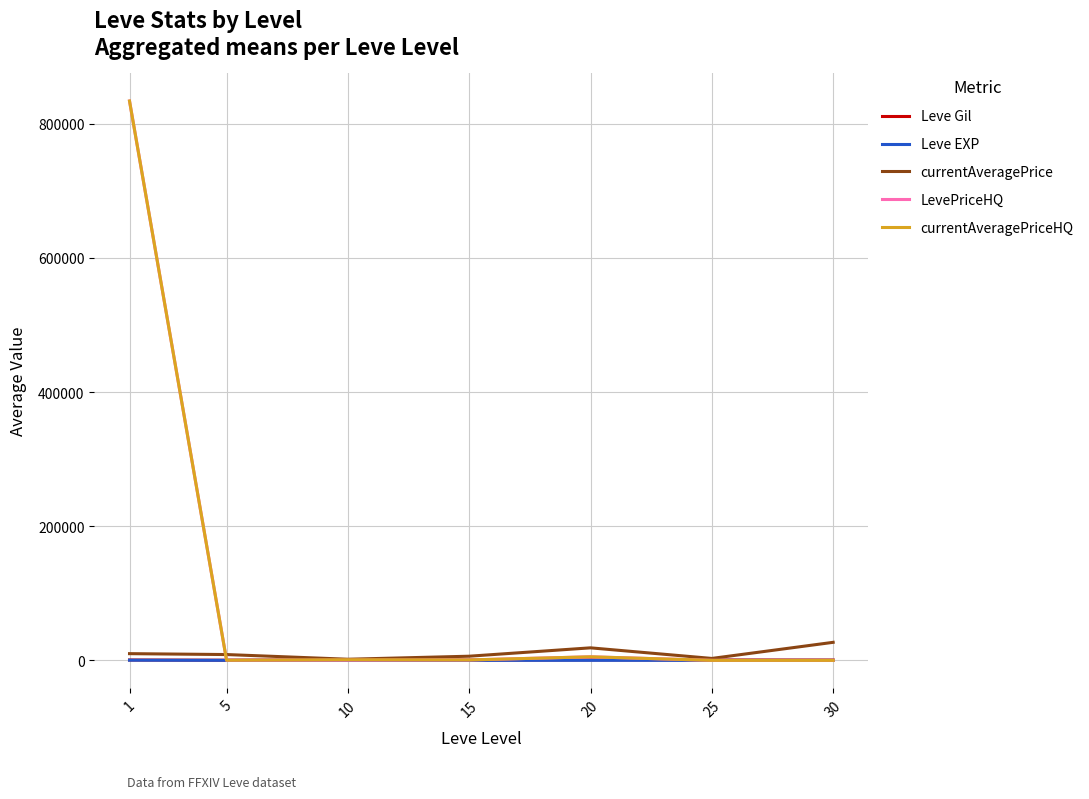

Does the chart display data point markers on the line(s)?

No